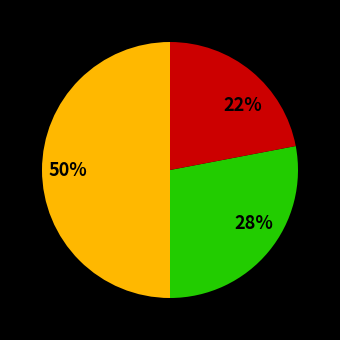

To the nearest percent, what is the average slice percentage?

33%